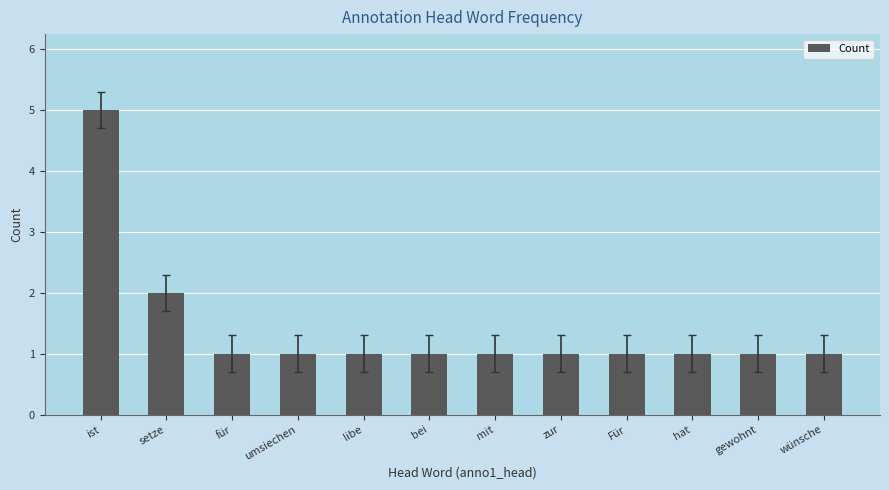

The value at gewohnt is 1. True or false?

True